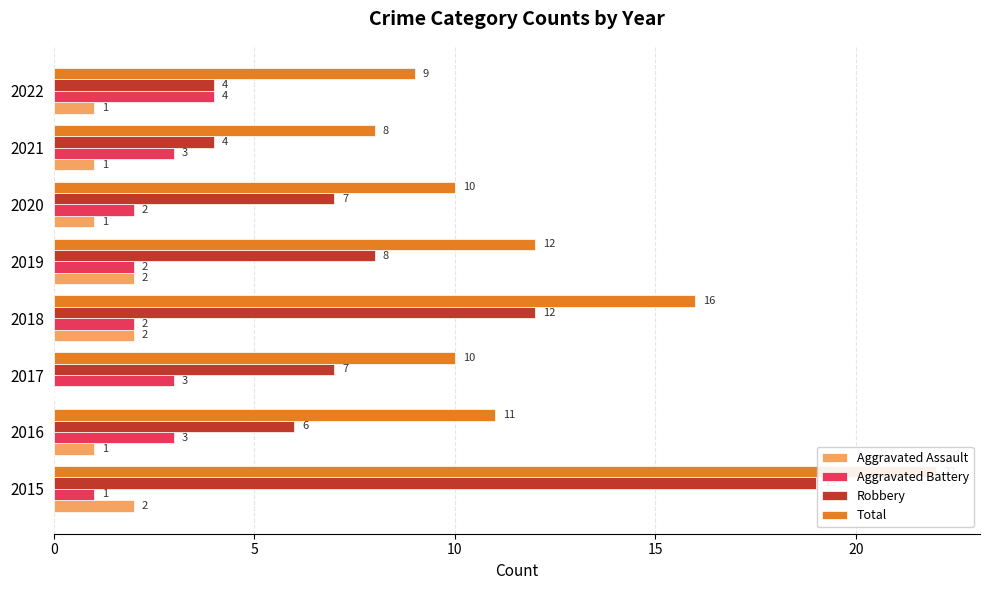

Which series has the largest range (max minus min)?

Robbery